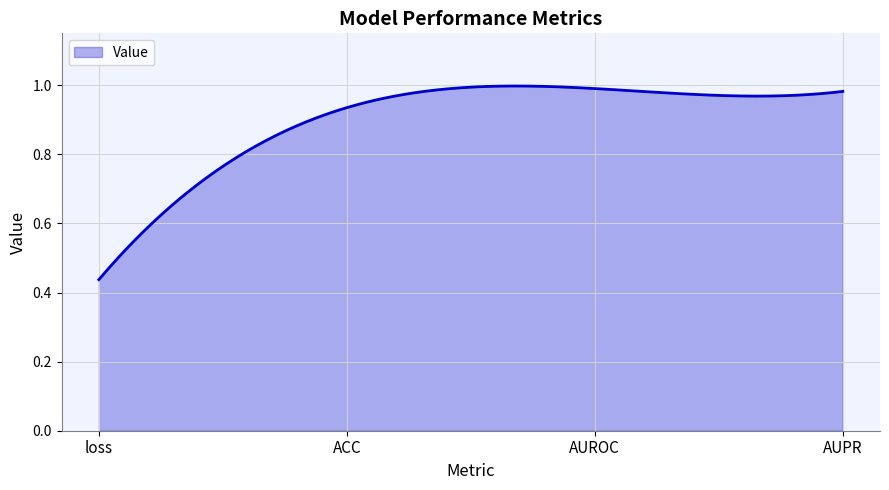

What is the value of the 4th point from the left?

1.0